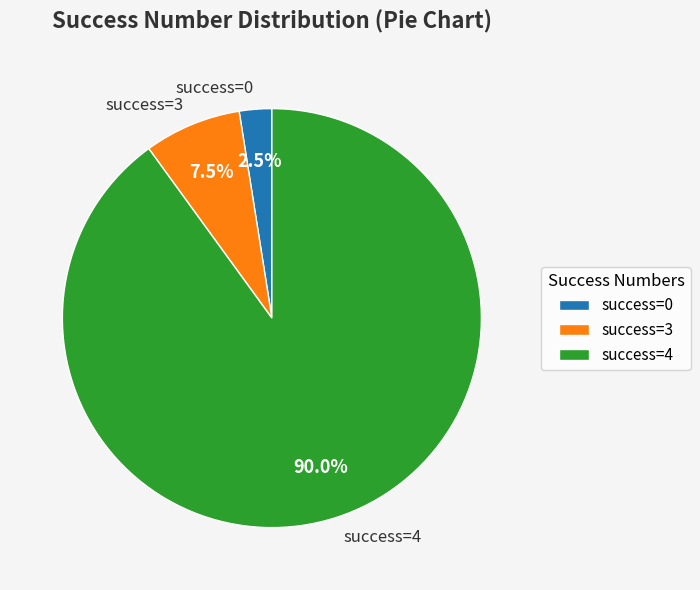

Approximately how many times larger is the value at success=0 compared to success=3?

0.3